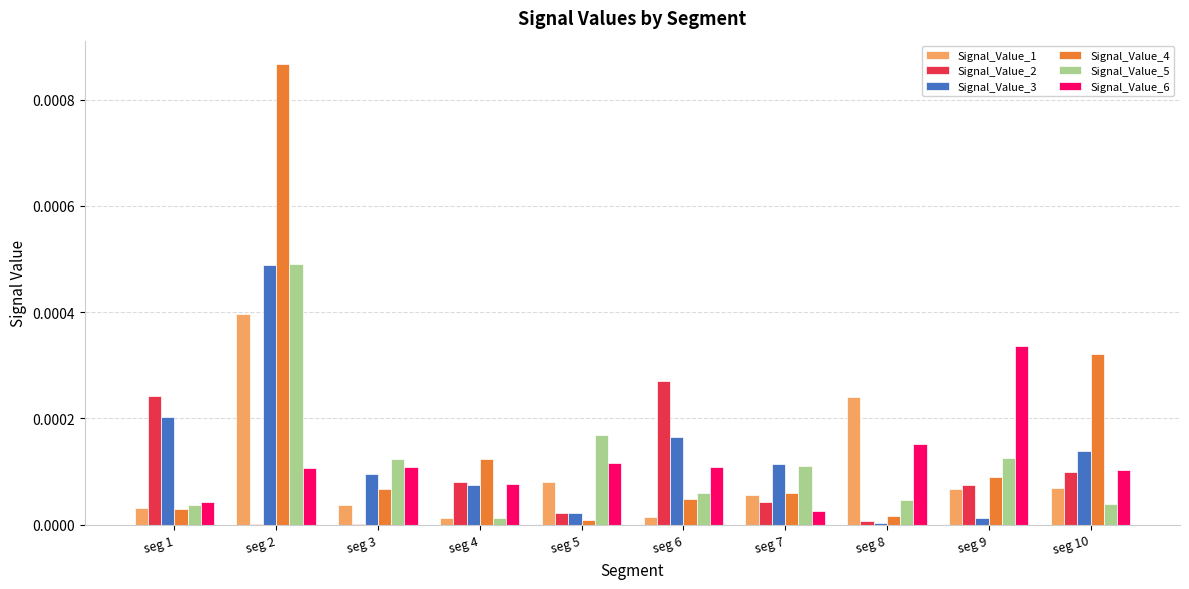

At which category is the sum across all series the highest?

seg 2